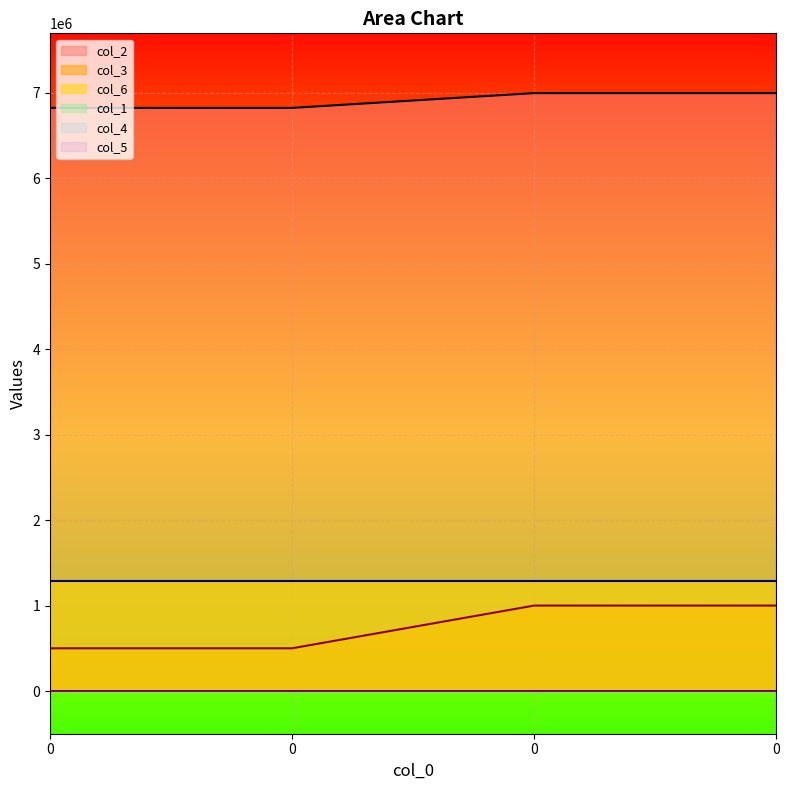

True or false: col_3 and col_2 cross at least once.

False